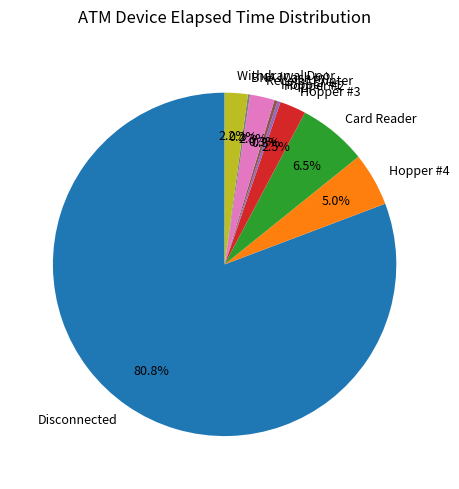

What percentage is the Hopper #4 slice, to the nearest percent?

5%